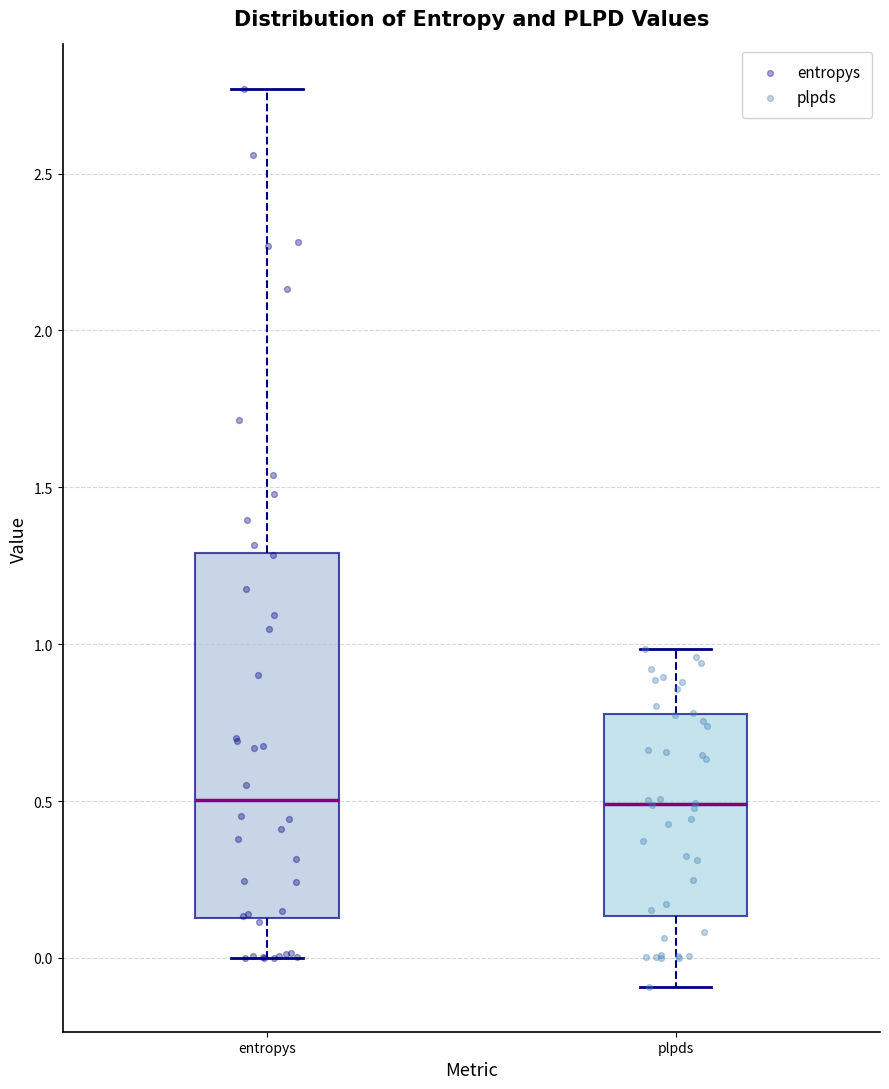

Reading left to right, transcribe this box plot: for each box, give where its median line is, the range the box spans, and where its two whiskers end, as read against the y-axis. The values are not printed on the chart, so give them approximately, as read against the axis.

entropys: median 0.50, box 0.15 to 1.30, whiskers 0.00 to 2.75
plpds: median 0.50, box 0.15 to 0.80, whiskers -0.10 to 1.00